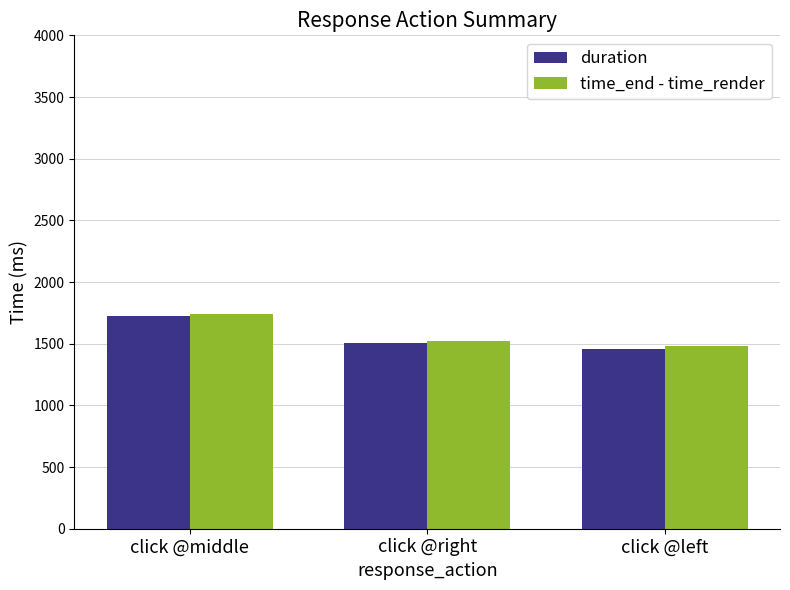

What is the difference between the maximum and second lowest values in the time_end - time_render series?

213.0